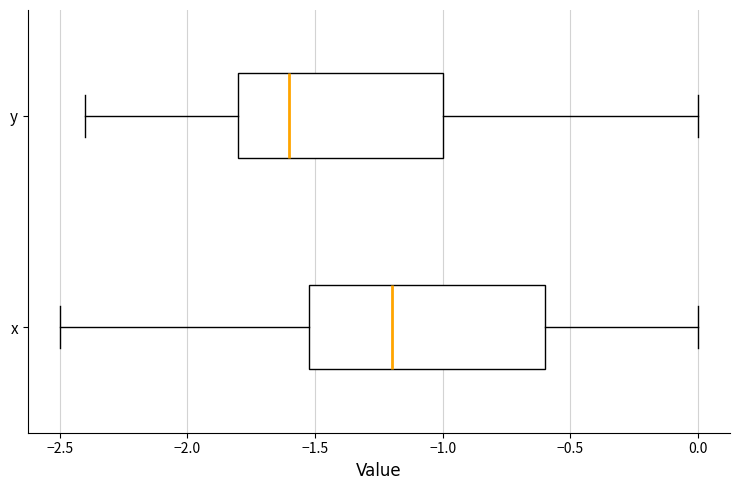

Reading bottom to top, transcribe this box plot: for each box, give where its median line is, the range the box spans, and where its two whiskers end, as read against the x-axis. The values are not printed on the chart, so give them approximately, as read against the axis.

x: median -1.2, box -1.5 to -0.6, whiskers -2.5 to 0.0
y: median -1.6, box -1.8 to -1.0, whiskers -2.4 to 0.0